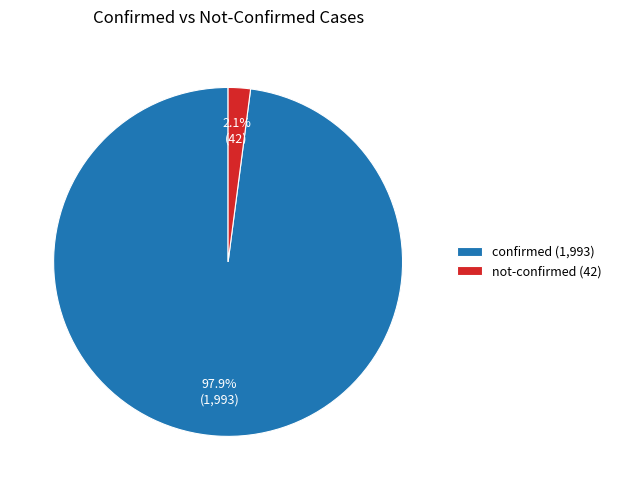

Does any single category account for the majority?

Yes